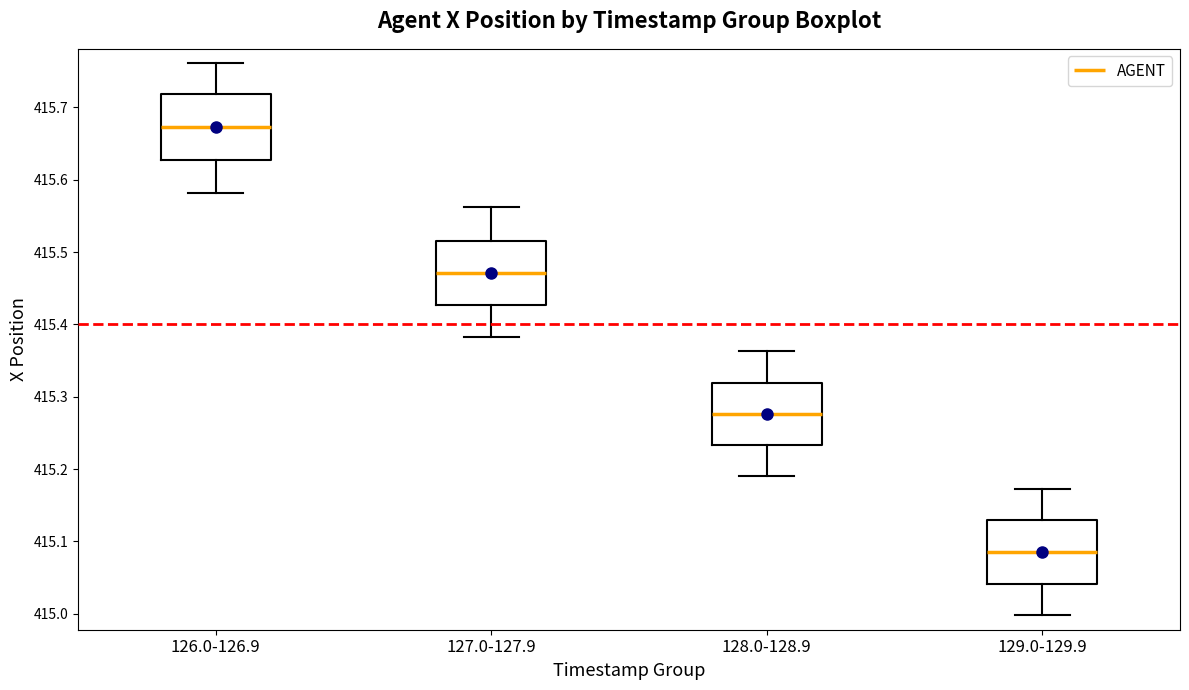

Reading left to right, transcribe this box plot: for each box, give where its median line is, the range the box spans, and where its two whiskers end, as read against the y-axis. The values are not printed on the chart, so give them approximately, as read against the axis.

126.0-126.9: median 415.67, box 415.63 to 415.72, whiskers 415.58 to 415.76
127.0-127.9: median 415.47, box 415.43 to 415.52, whiskers 415.38 to 415.56
128.0-128.9: median 415.28, box 415.23 to 415.32, whiskers 415.19 to 415.36
129.0-129.9: median 415.09, box 415.04 to 415.13, whiskers 415.00 to 415.17